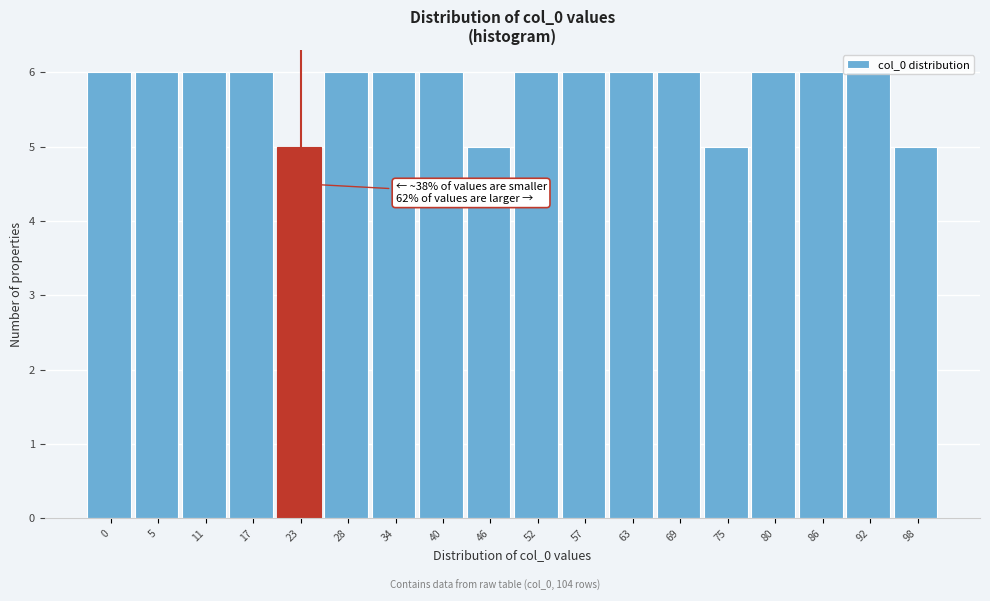

What is the average value?

6